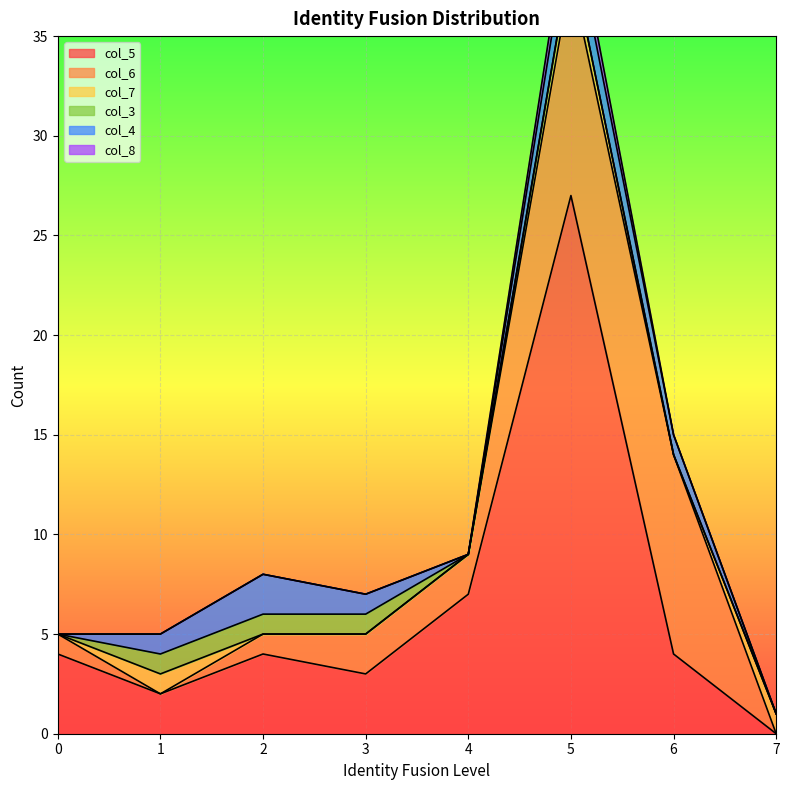

Count the number of categories in the chart.

8